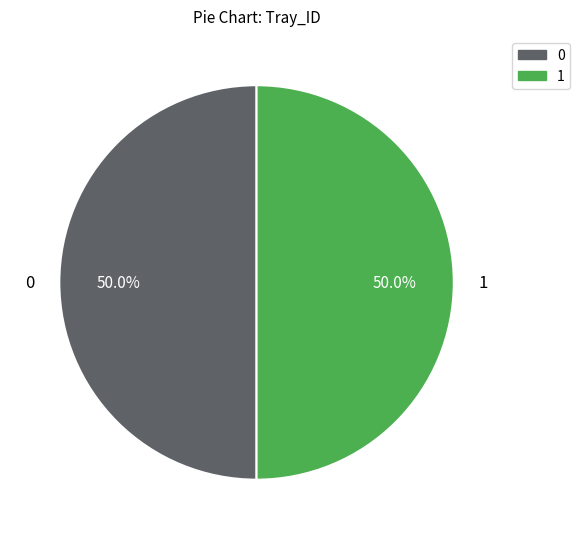

Count the number of slices in the pie.

2